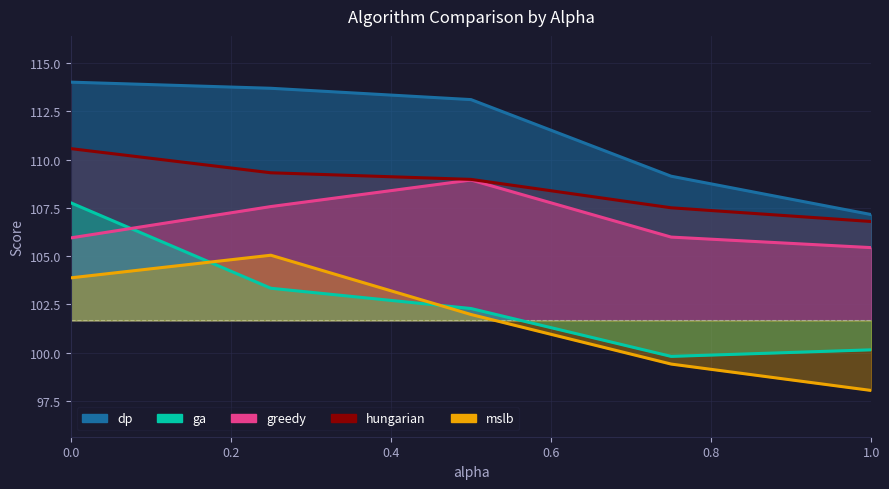

Reading right to left, what are all the values shown in this chart?

dp: 107.1	109.1	113.1	113.7	114.0
ga: 100.1	99.8	102.3	103.3	107.8
greedy: 105.4	106.0	108.9	107.6	105.9
hungarian: 106.8	107.5	109.0	109.3	110.6
mslb: 98.0	99.4	102.0	105.0	103.9